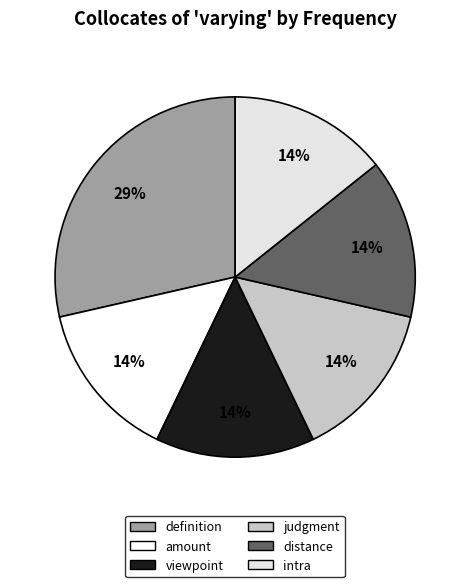

Which has a higher value, definition or judgment?

definition